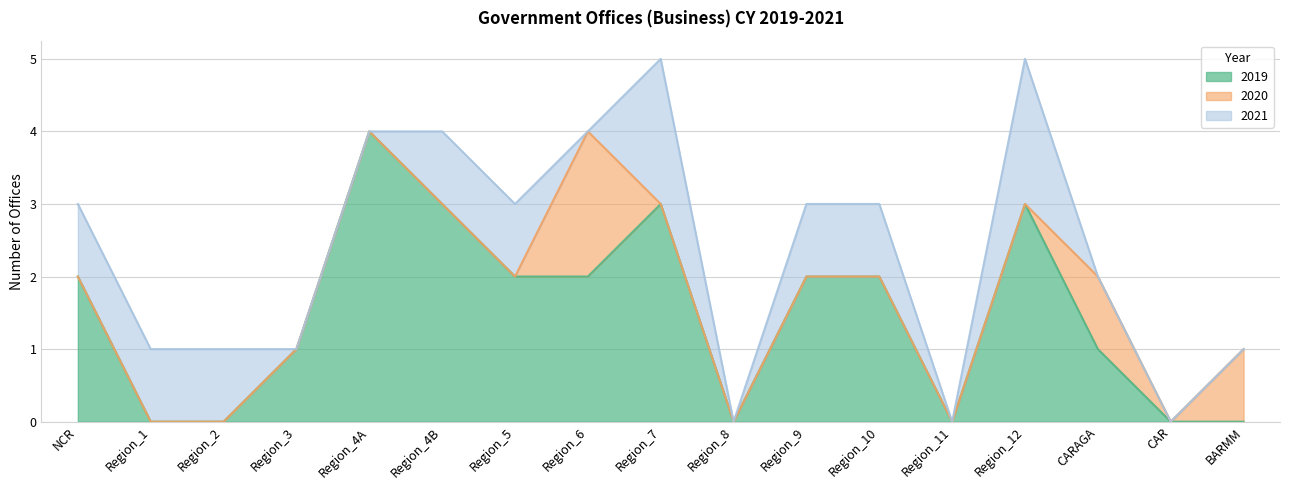

Does the chart display data point markers on the line(s)?

No